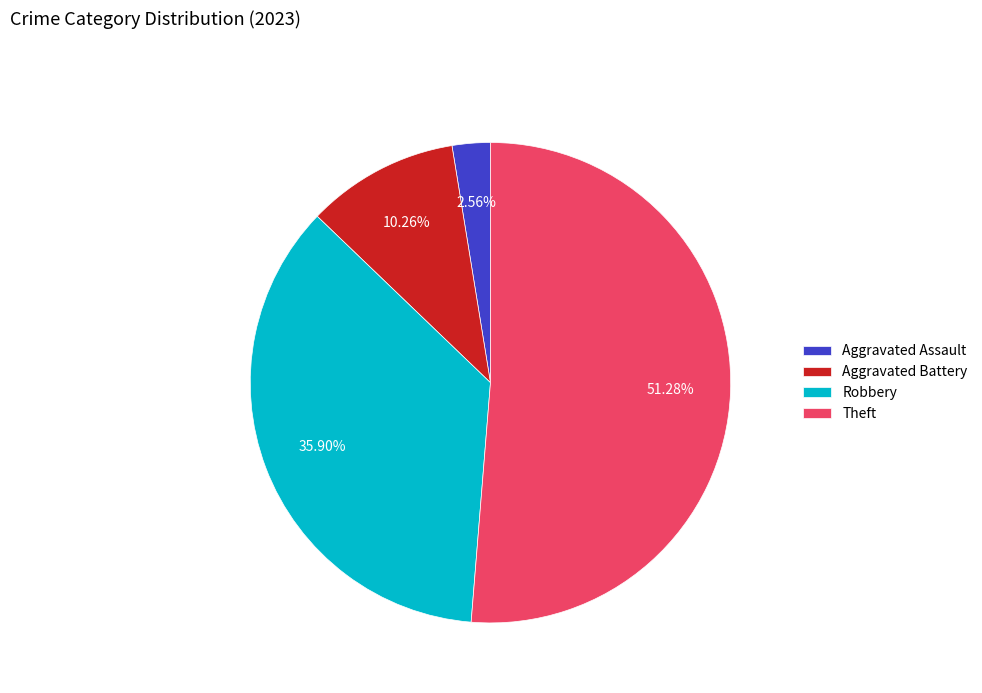

Combined, do Robbery and Theft account for over 50%?

Yes